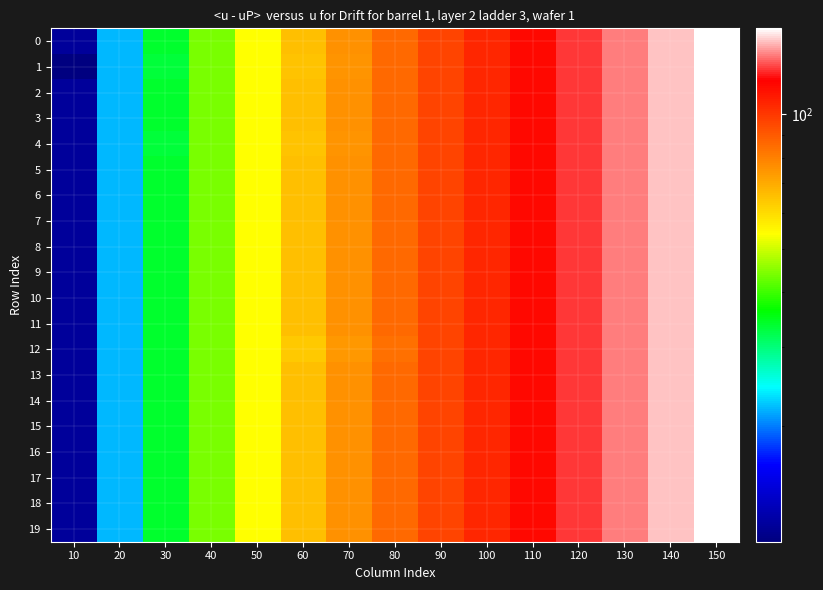

Reading left to right, what are all the values shown in this chart?

0: 10=12	20=22	30=34	40=44	50=54	60=66	70=76	80=86	90=96	100=106	110=116	120=126	130=136	140=146	150=156
1: 10=11	20=22	30=33	40=44	50=54	60=65	70=75	80=86	90=96	100=106	110=116	120=126	130=136	140=146	150=156
2: 10=12	20=22	30=34	40=44	50=54	60=66	70=76	80=86	90=96	100=106	110=116	120=126	130=136	140=146	150=156
3: 10=12	20=22	30=34	40=44	50=54	60=66	70=76	80=86	90=96	100=106	110=116	120=126	130=136	140=146	150=156
4: 10=12	20=22	30=33	40=44	50=54	60=65	70=75	80=86	90=96	100=106	110=116	120=126	130=136	140=146	150=156
5: 10=12	20=22	30=34	40=44	50=54	60=66	70=76	80=86	90=96	100=106	110=116	120=126	130=136	140=146	150=156
6: 10=12	20=22	30=34	40=44	50=54	60=66	70=76	80=86	90=96	100=106	110=116	120=126	130=136	140=146	150=156
7: 10=12	20=22	30=34	40=44	50=54	60=66	70=76	80=86	90=96	100=106	110=116	120=126	130=136	140=146	150=156
8: 10=12	20=22	30=34	40=44	50=54	60=66	70=76	80=86	90=96	100=106	110=116	120=126	130=136	140=146	150=156
9: 10=12	20=22	30=34	40=44	50=54	60=66	70=76	80=86	90=96	100=106	110=116	120=126	130=136	140=146	150=156
10: 10=12	20=22	30=34	40=44	50=54	60=66	70=76	80=86	90=96	100=106	110=116	120=126	130=136	140=146	150=156
11: 10=12	20=22	30=34	40=44	50=54	60=66	70=76	80=86	90=96	100=106	110=116	120=126	130=136	140=146	150=156
12: 10=12	20=22	30=34	40=44	50=54	60=64	70=74	80=84	90=96	100=106	110=116	120=126	130=136	140=146	150=156
13: 10=12	20=22	30=34	40=44	50=54	60=66	70=76	80=86	90=96	100=106	110=116	120=126	130=136	140=146	150=156
14: 10=12	20=22	30=34	40=44	50=54	60=66	70=76	80=86	90=96	100=106	110=116	120=126	130=136	140=146	150=156
15: 10=12	20=22	30=34	40=44	50=54	60=66	70=76	80=86	90=96	100=106	110=116	120=126	130=136	140=146	150=156
16: 10=12	20=22	30=34	40=44	50=54	60=66	70=76	80=86	90=96	100=106	110=116	120=126	130=136	140=146	150=156
17: 10=12	20=22	30=34	40=44	50=54	60=66	70=76	80=86	90=96	100=106	110=116	120=126	130=136	140=146	150=156
18: 10=12	20=22	30=34	40=44	50=54	60=66	70=76	80=86	90=96	100=106	110=116	120=126	130=136	140=146	150=156
19: 10=12	20=22	30=34	40=44	50=54	60=66	70=76	80=86	90=96	100=106	110=116	120=126	130=136	140=146	150=156